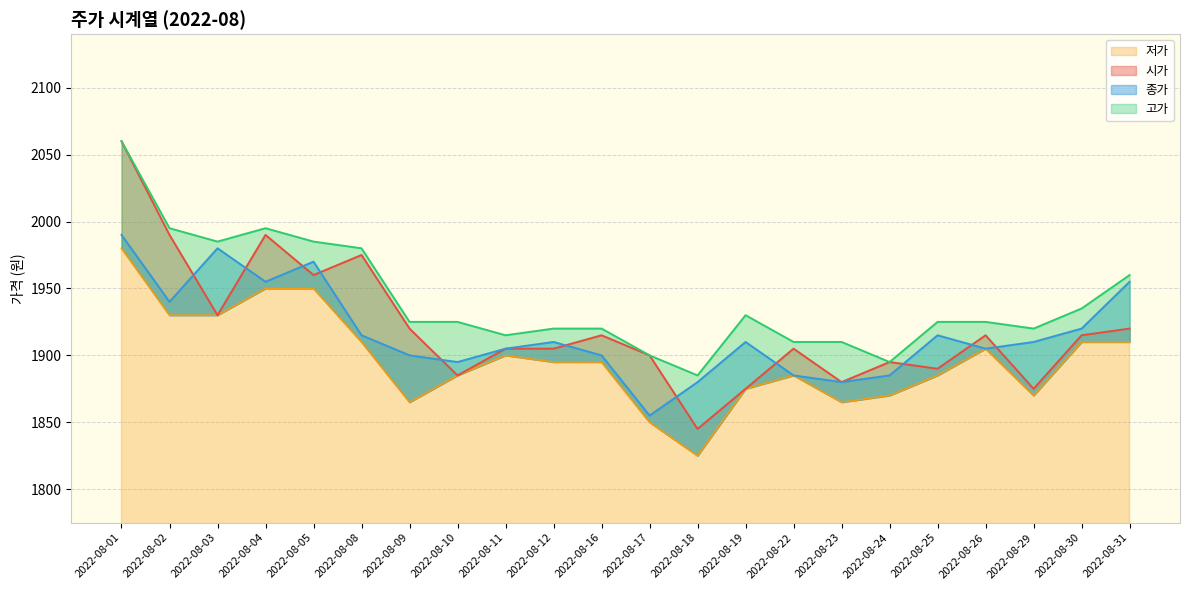

How many interior local peaks does the 시가 series have?

6